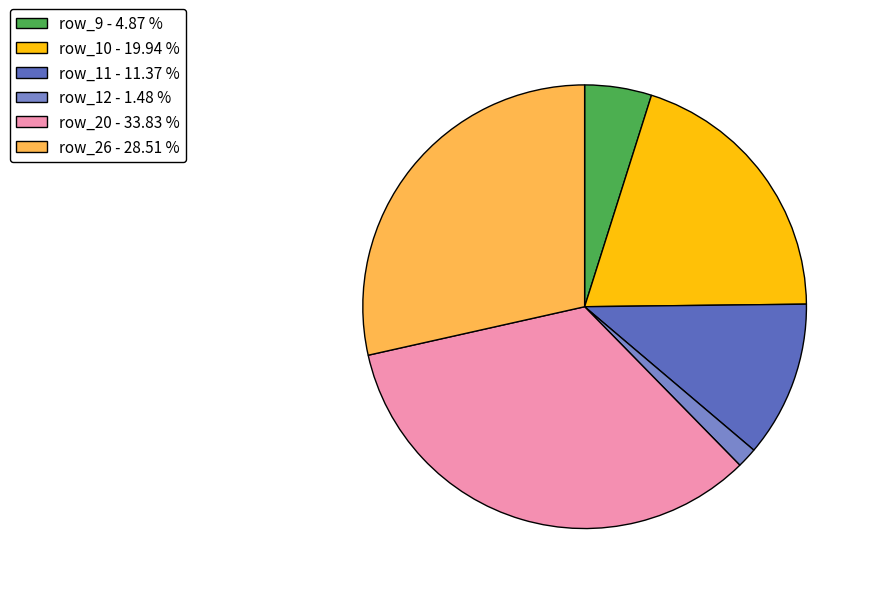

Which slice is the smallest?

row_12 - 1.48 %